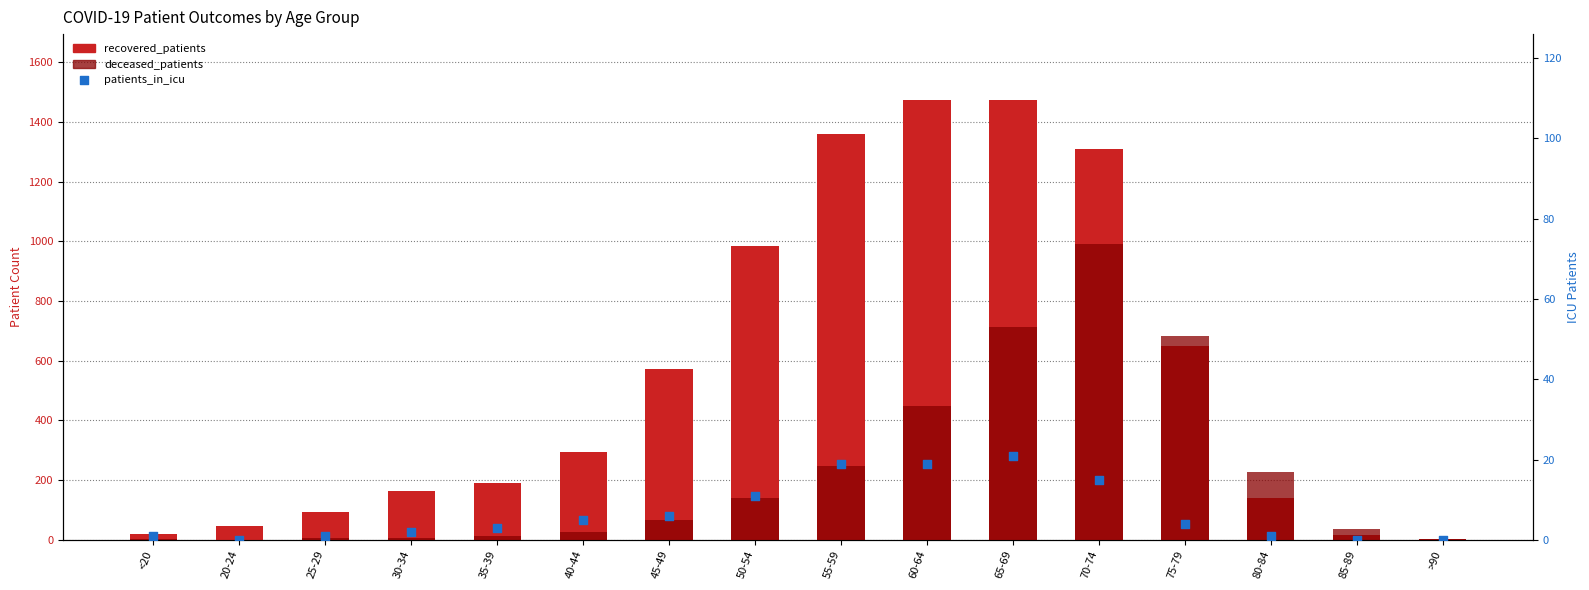

Which series has the largest Y range (max minus min)?

recovered_patients